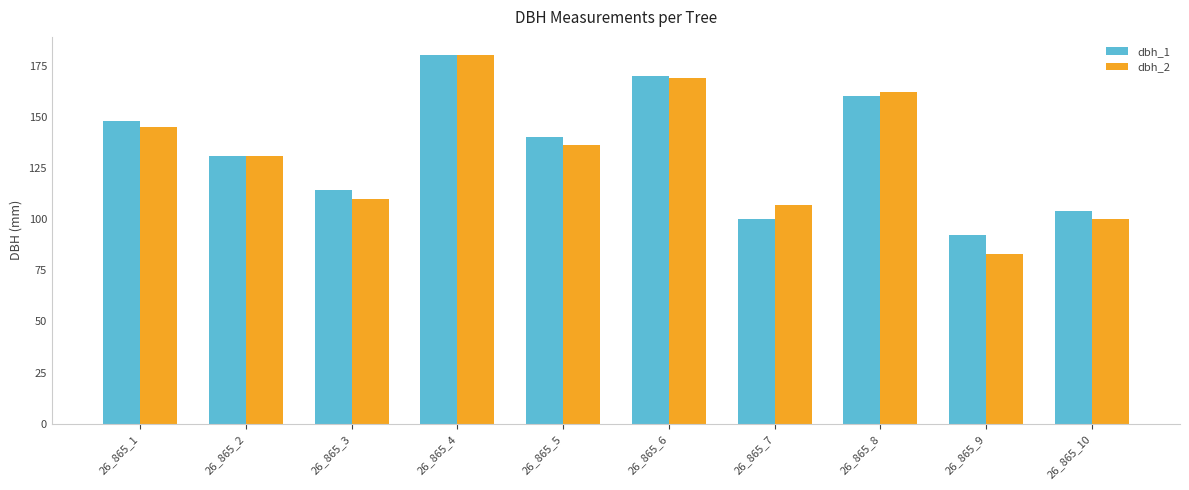

What is the smallest value displayed?

83